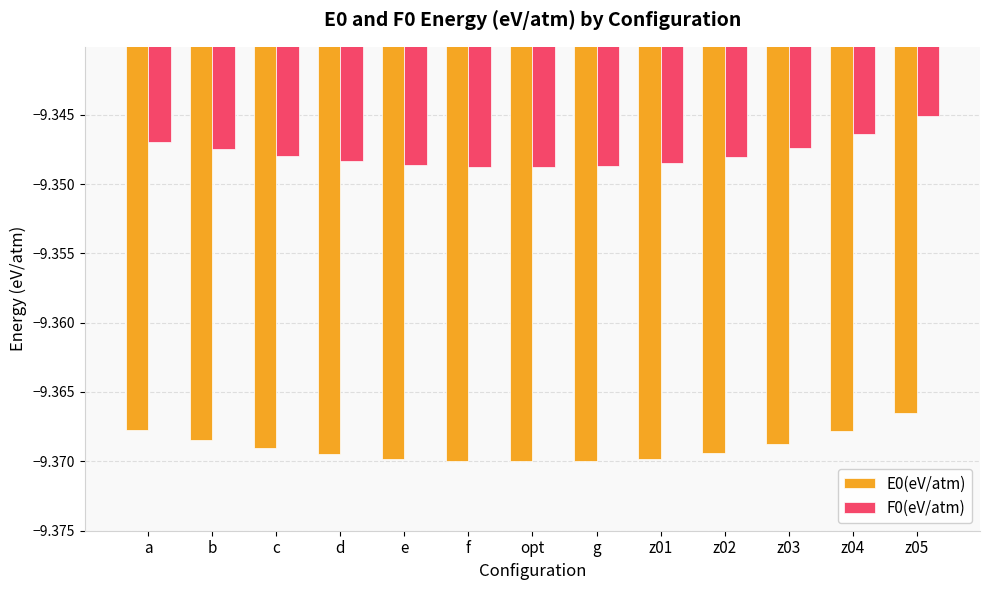

The value of E0(eV/atm) at c is -12.7. True or false?

False